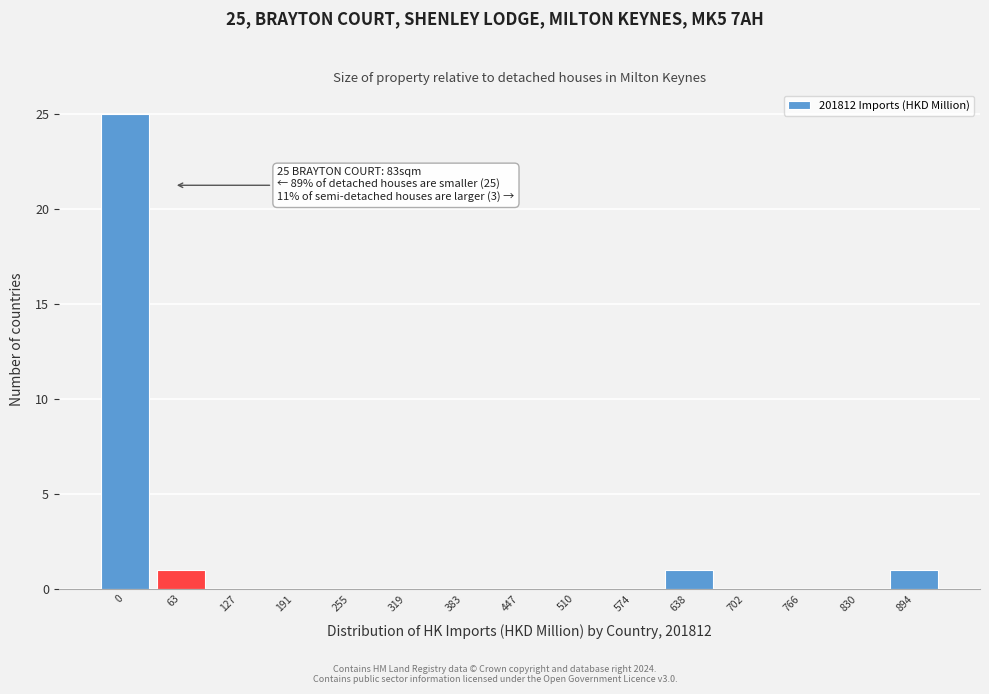

Reading left to right, transcribe all the data shown in this chart.

0=25	63=1	127=0	191=0	255=0	319=0	383=0	447=0	510=0	574=0	638=1	702=0	766=0	830=0	894=1